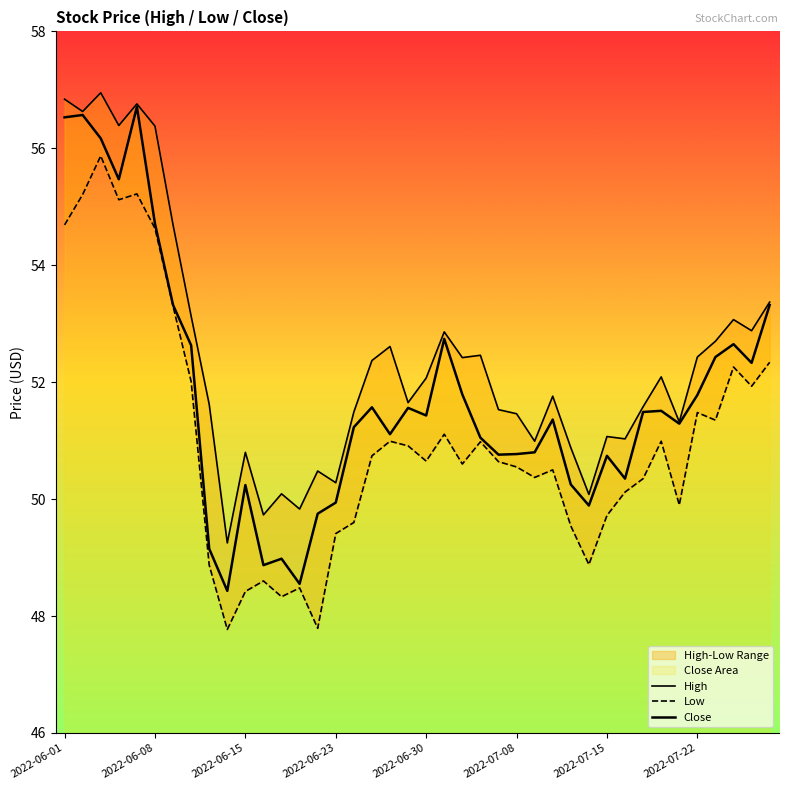

What is the total value across all series at 12?

147.4